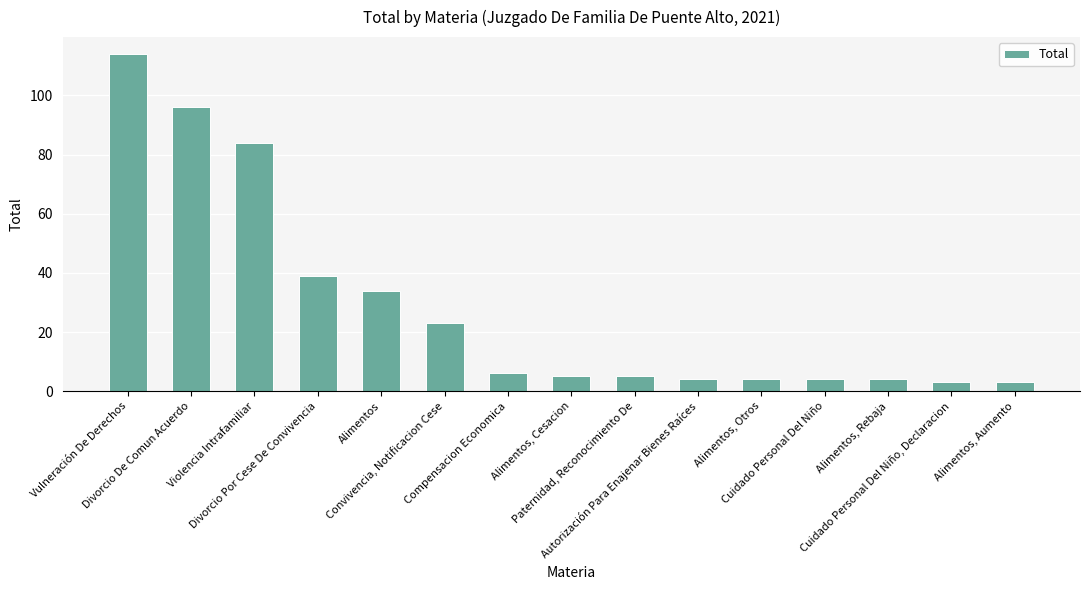

What is the maximum value shown in the chart?

114